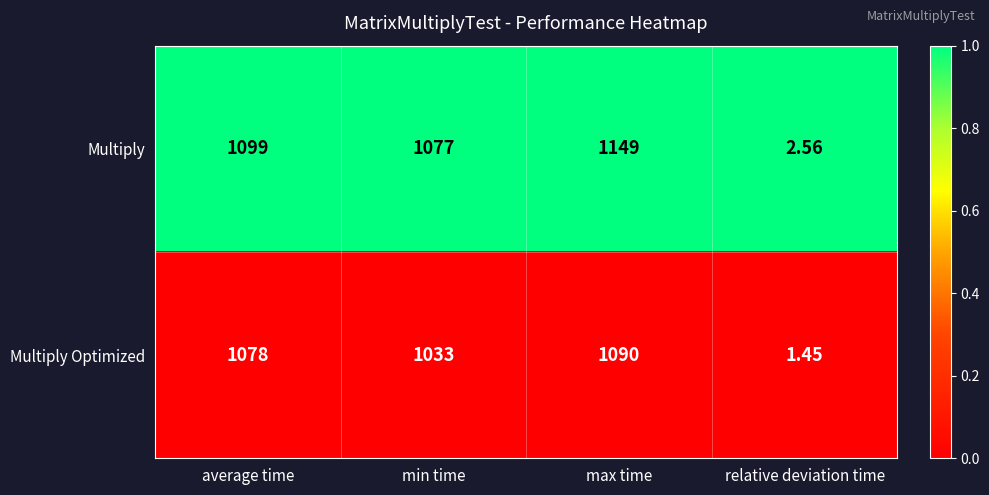

What is the difference between the highest and lowest values at min time?

44.0